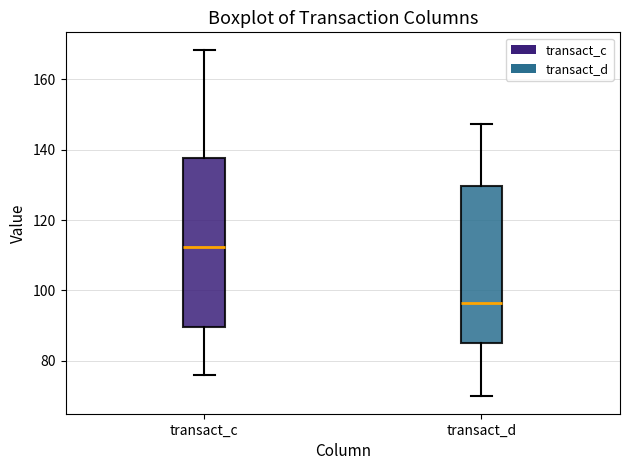

Reading left to right, read every box against the y-axis: the position of its median line, the range the box covers, and the ends of its whiskers. The values are not printed on the chart, so give them approximately, as read against the axis.

transact_c: median 112, box 90 to 138, whiskers 76 to 168
transact_d: median 96, box 86 to 130, whiskers 70 to 148